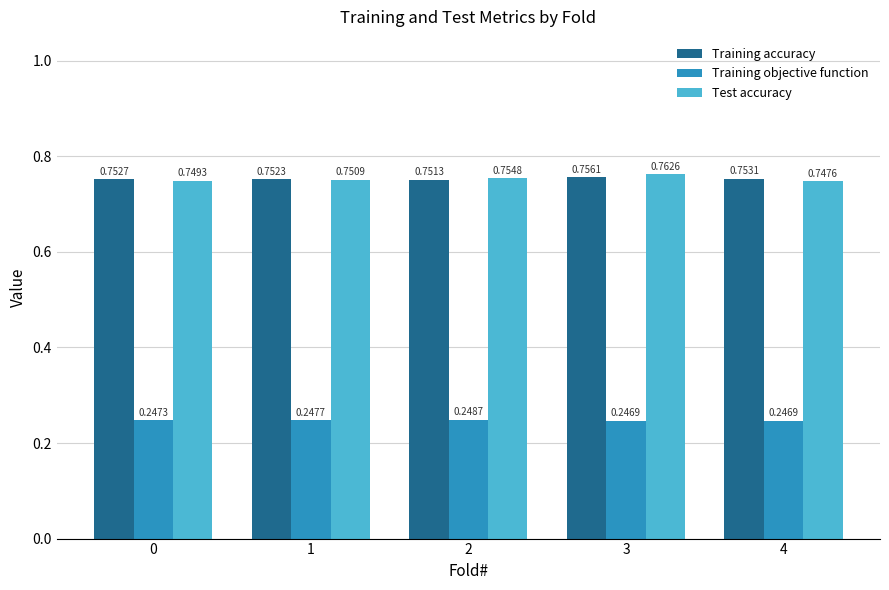

Which category has the lowest value across all series?

3